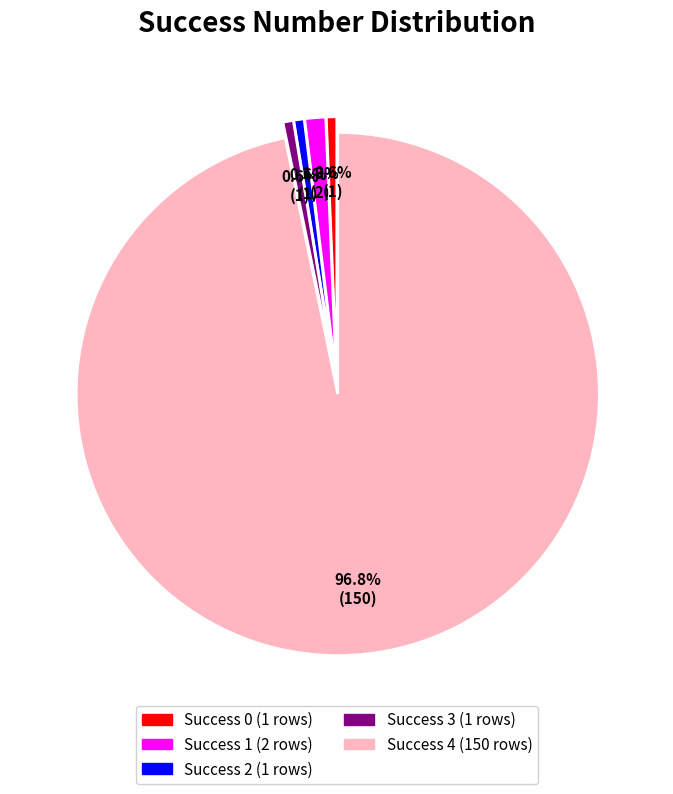

Is there a majority slice in this chart?

Yes